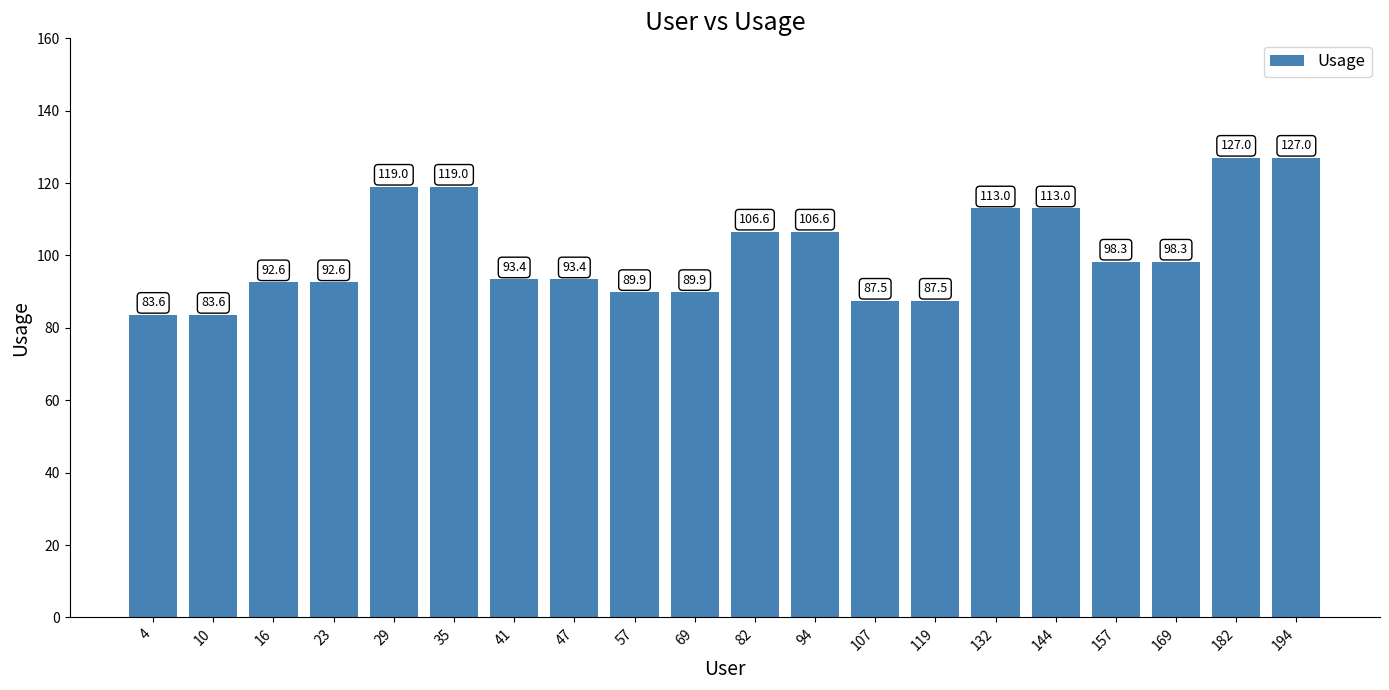

Reading left to right, list all the values displayed in this chart.

83.6	83.6	92.6	92.6	119.0	119.0	93.4	93.4	89.9	89.9	106.6	106.6	87.5	87.5	113.0	113.0	98.3	98.3	127.0	127.0